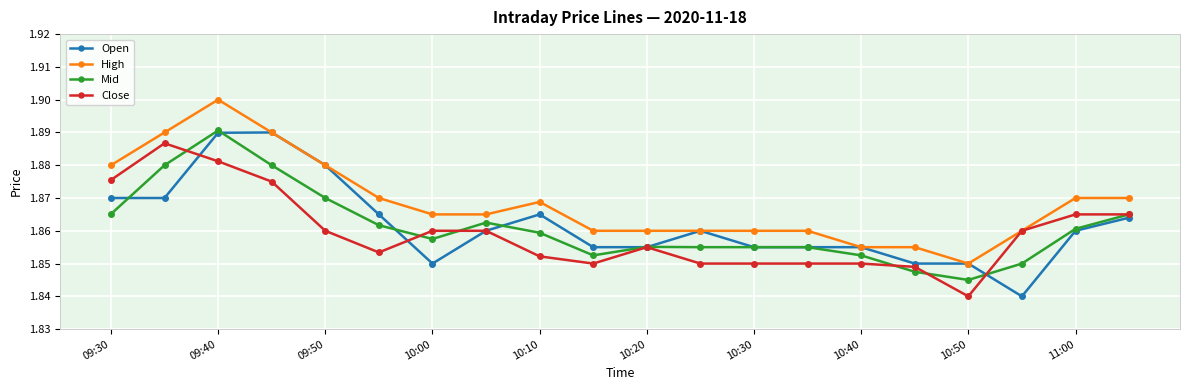

True or false: Mid has more than 1 points higher than both neighbors.

True